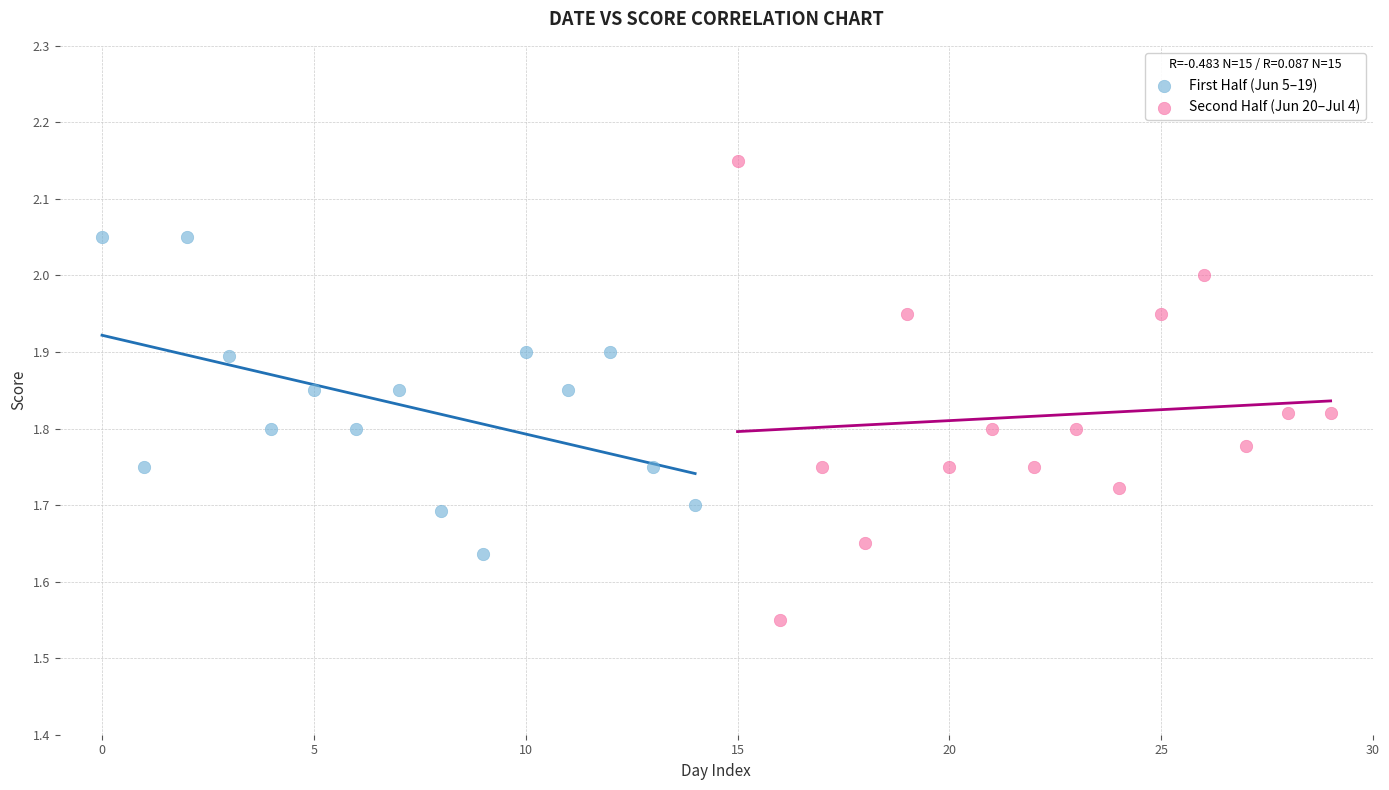

Which series contains the lowest Y value?

Second Half (Jun 20–Jul 4)